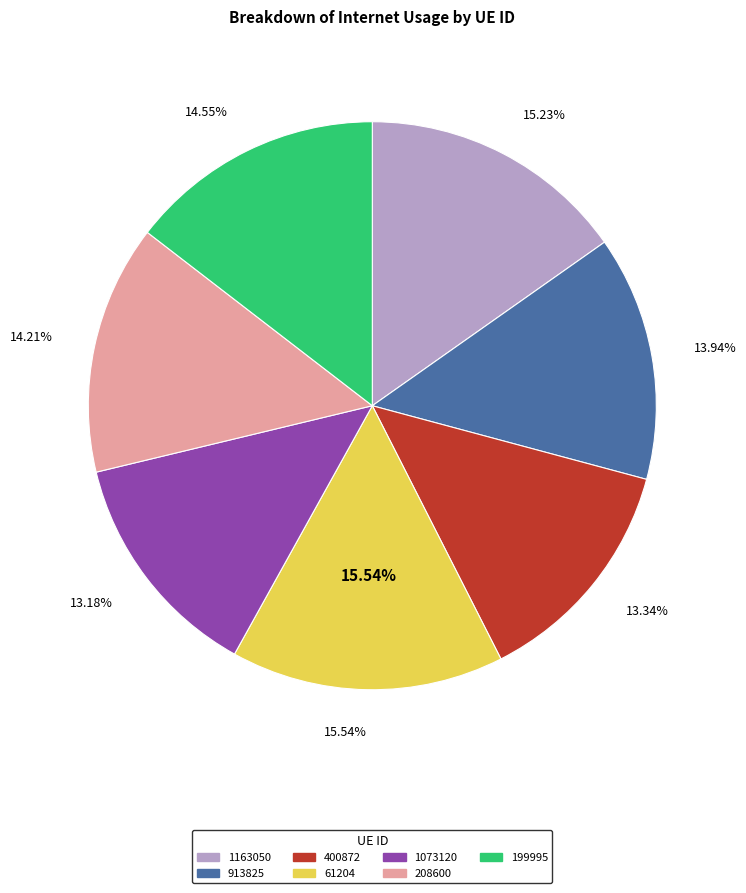

What percentage is the 913825 slice, to the nearest percent?

14%